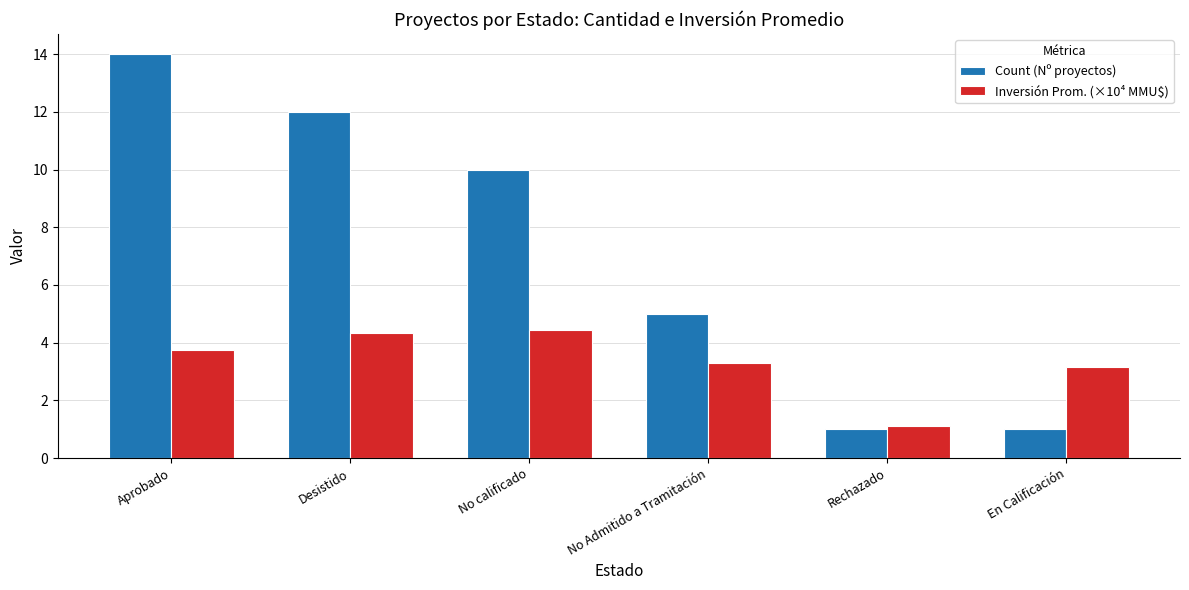

What is the average value of the Inversión Prom. (×10⁴ MMU$) series?

3.3